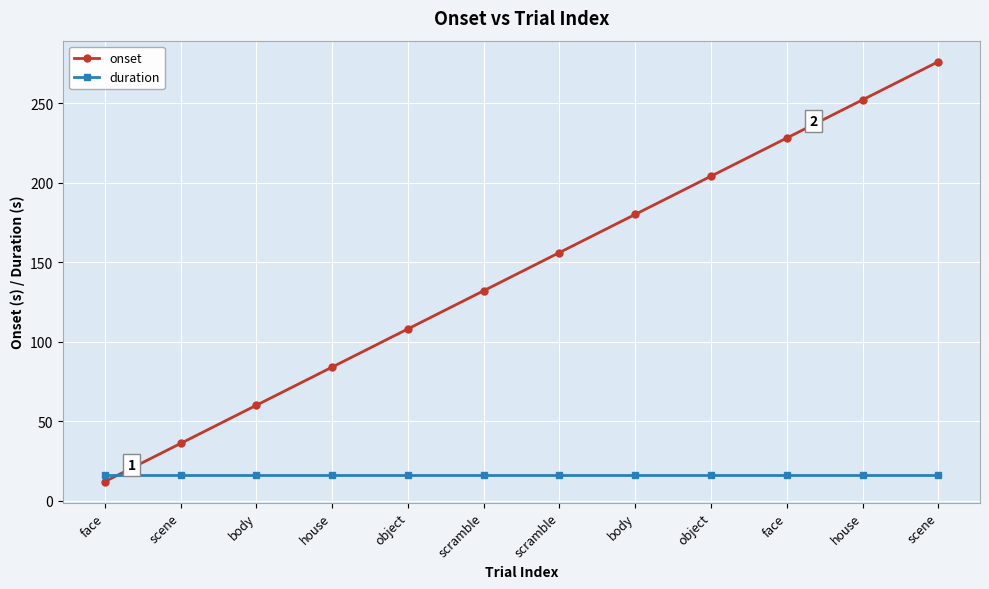

Which series has the largest total across all categories?

onset